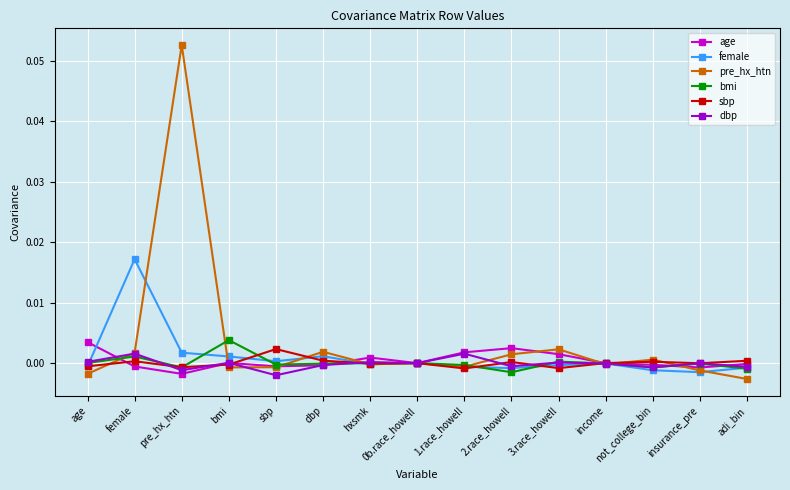

Which series has the widest spread of values?

pre_hx_htn